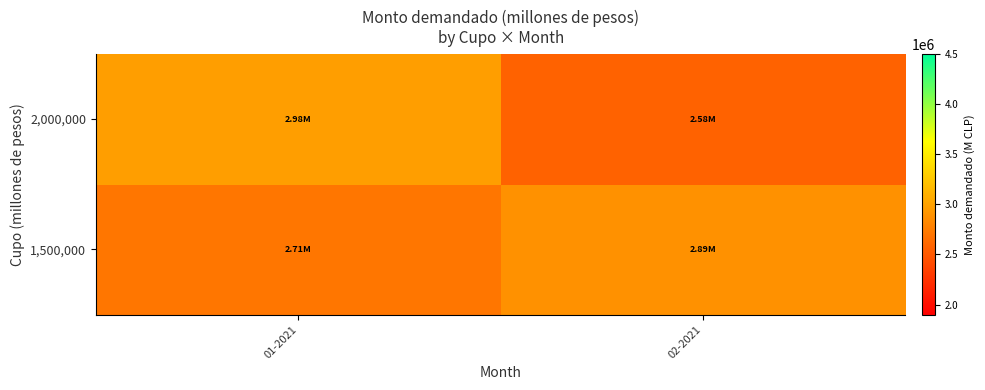

What is the difference between the highest and lowest values at 02-2021?

306700